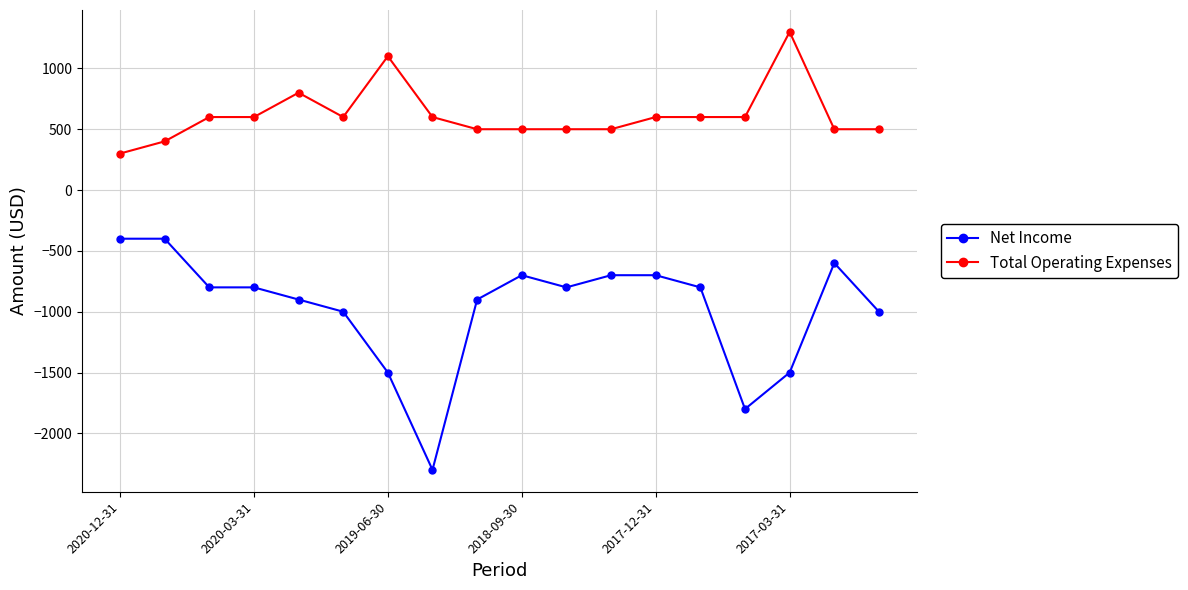

Which series has the widest spread of values?

Net Income